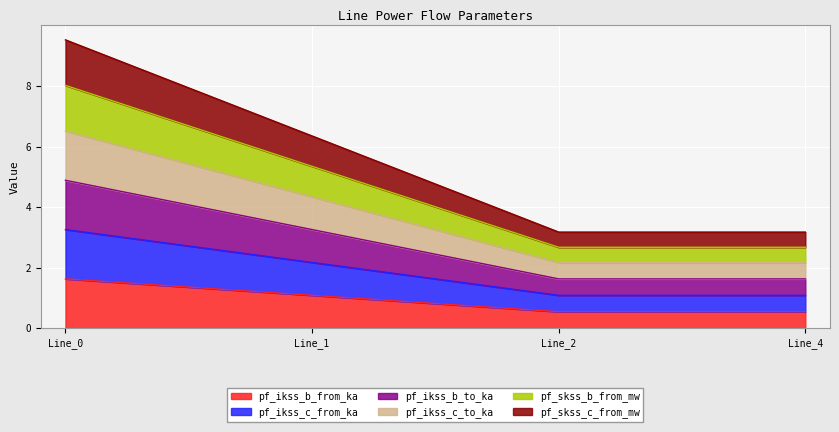

What is the maximum value for pf_ikss_b_from_ka?

1.6